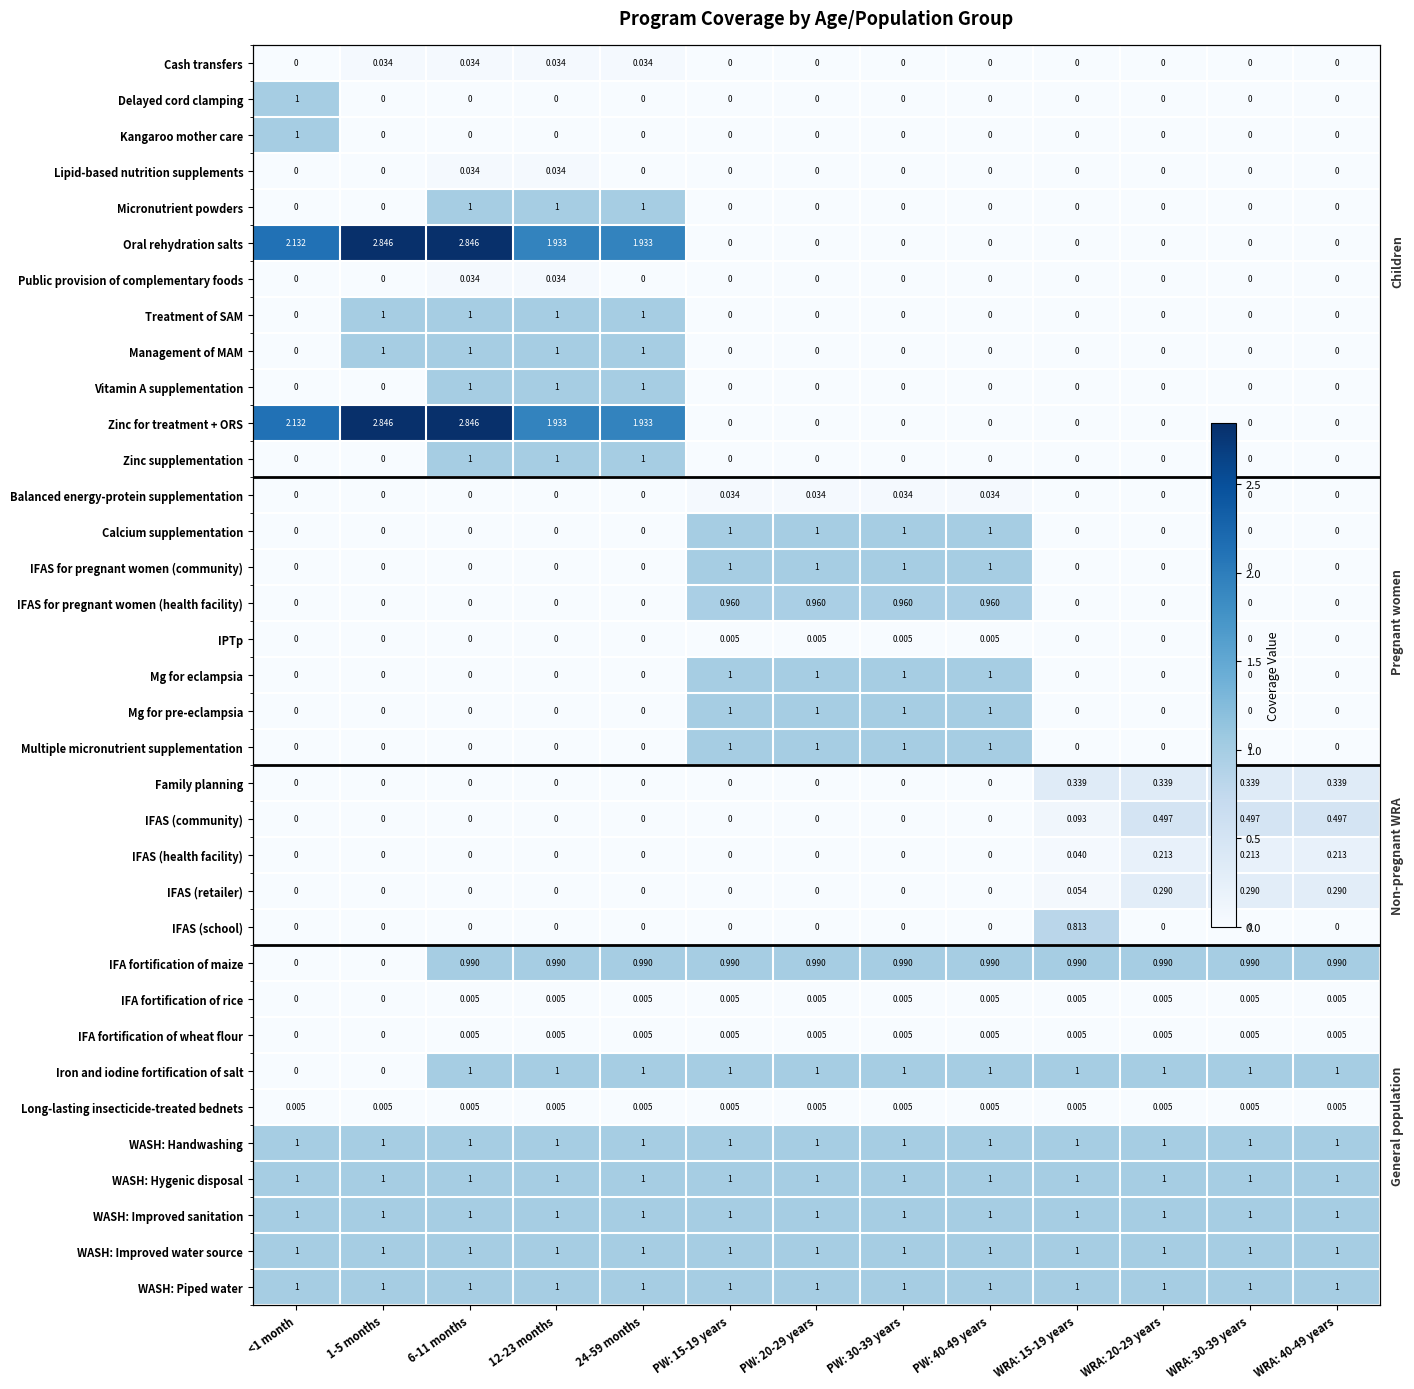

Which has a higher value, <1 month or PW: 40-49 years?

<1 month